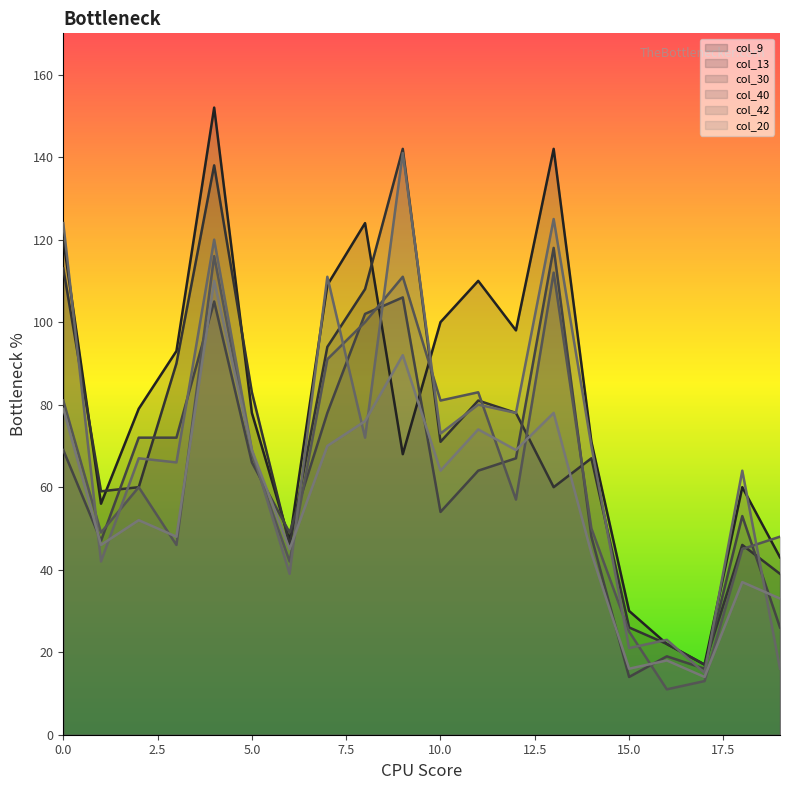

What is the approximate value of col_40 at 8?

100